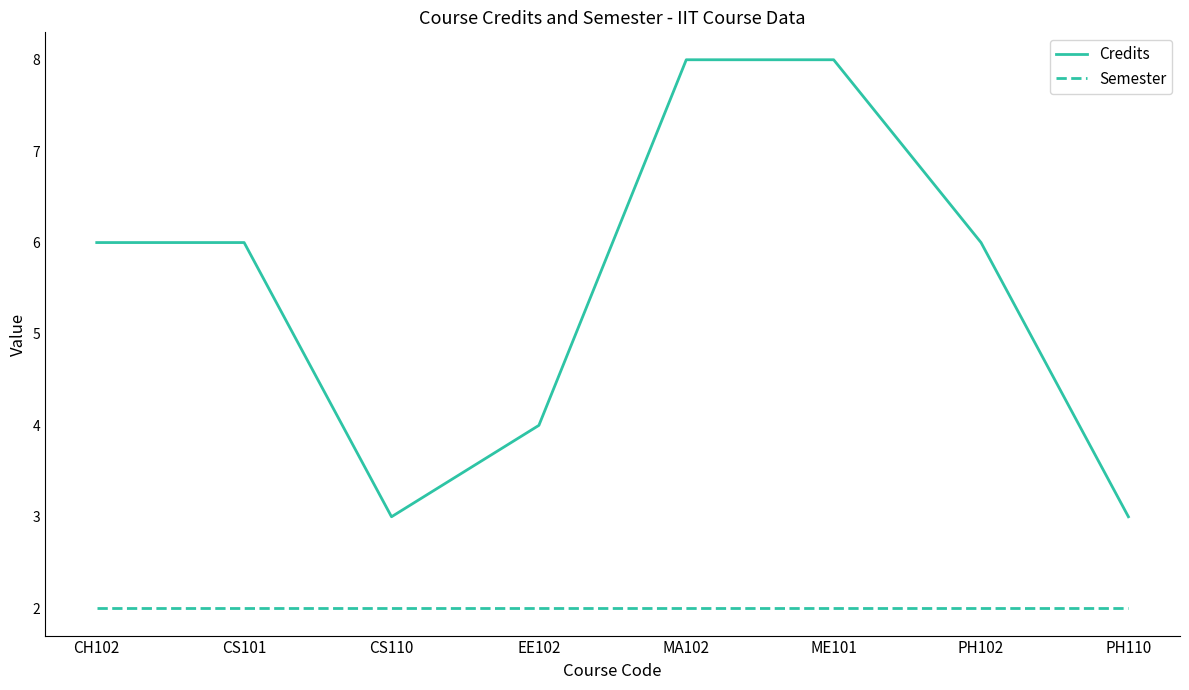

True or false: Credits and Semester intersect in this chart.

False